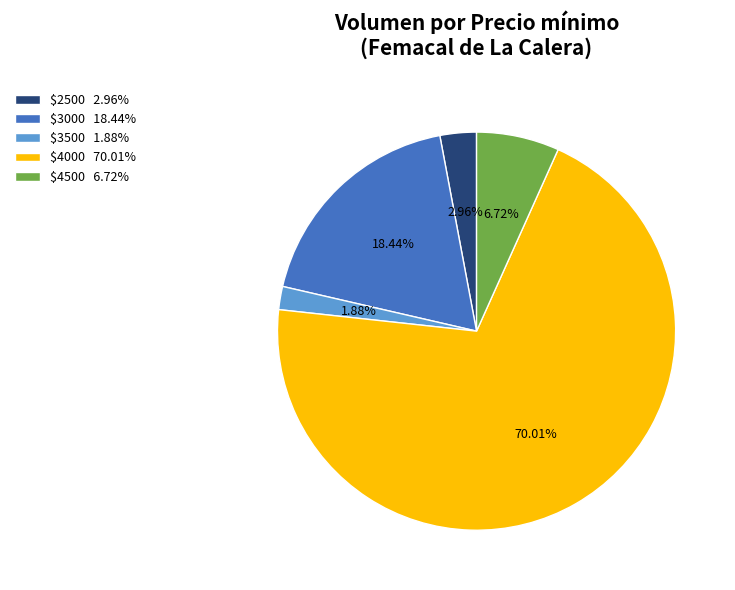

Does $4500 6.72% account for over 50% of the chart?

No